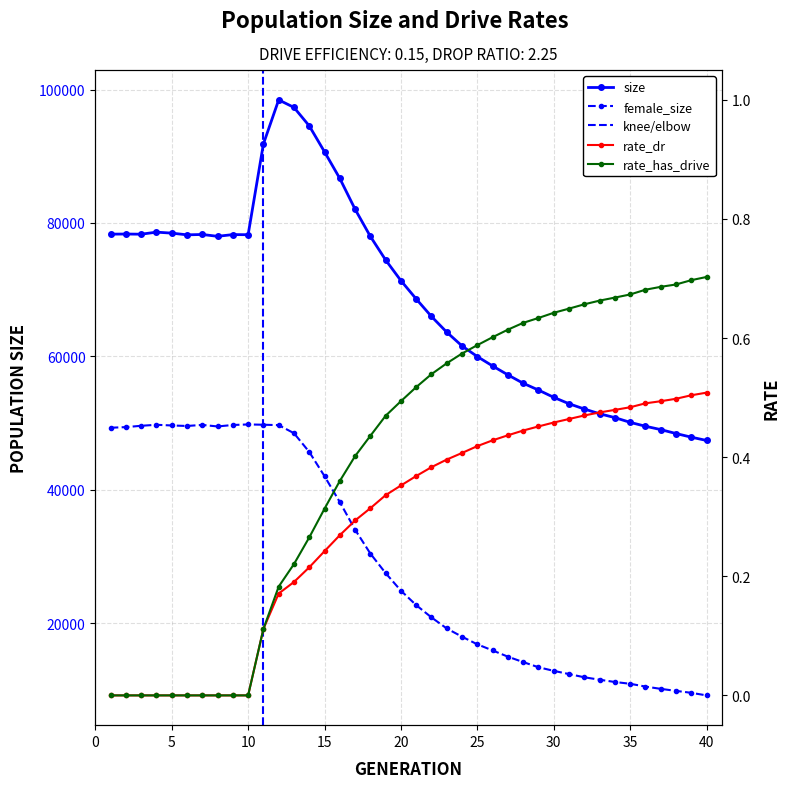

What is the sum of the female_size values at 3 and 36?

60075.0